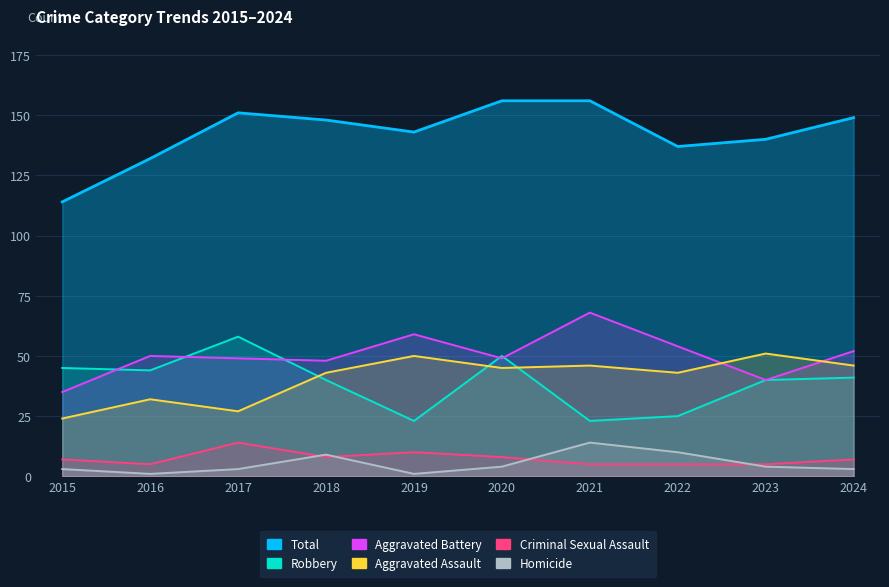

What is the difference between the maximum and minimum values in the Criminal Sexual Assault series?

9